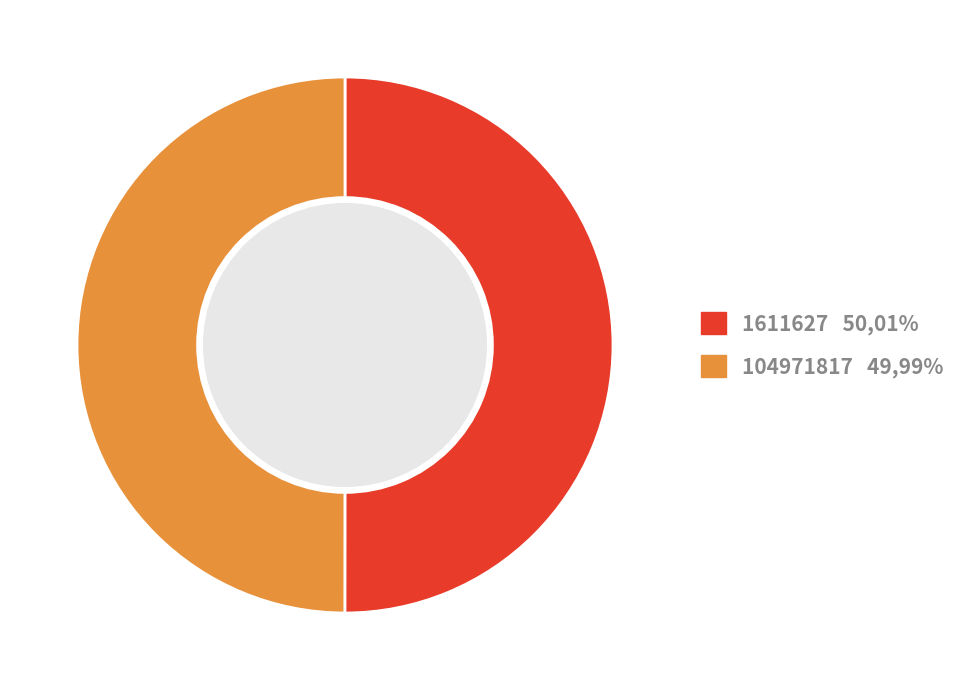

True or false: 1611627 50,01% accounts for 50% of the total.

True